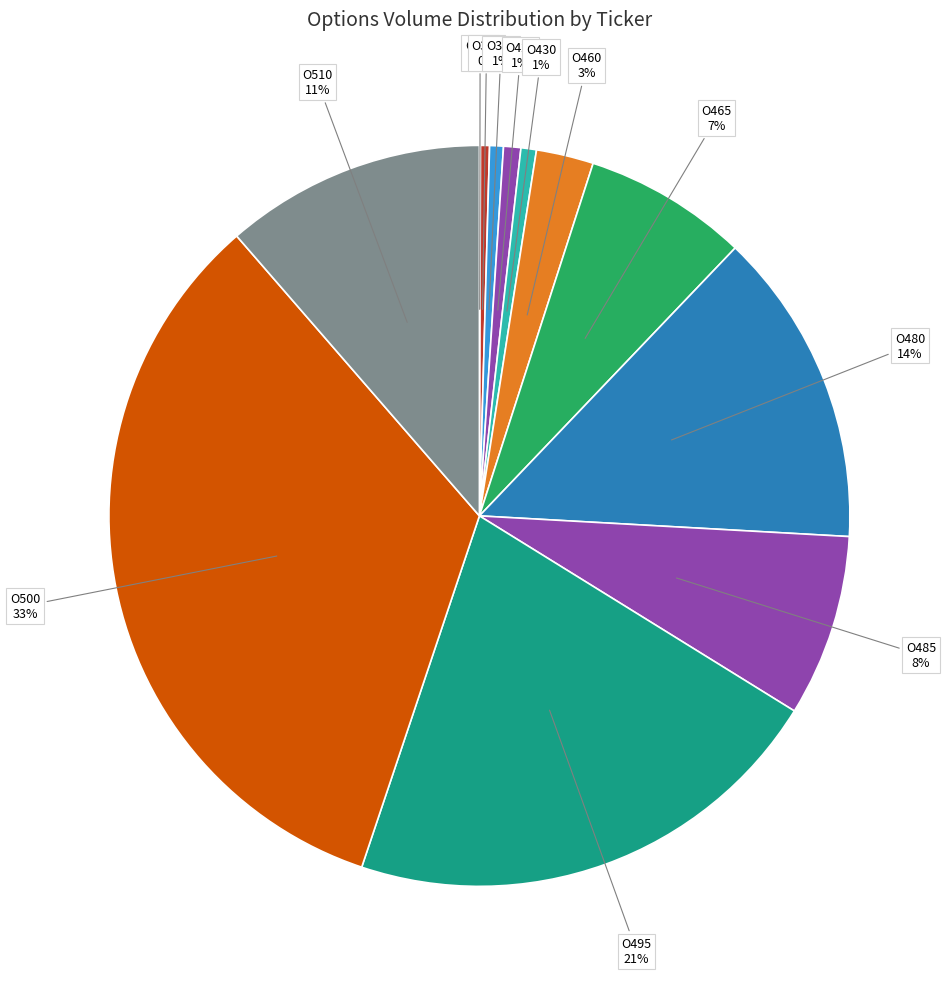

What percentage is the O465 slice, to the nearest percent?

7%